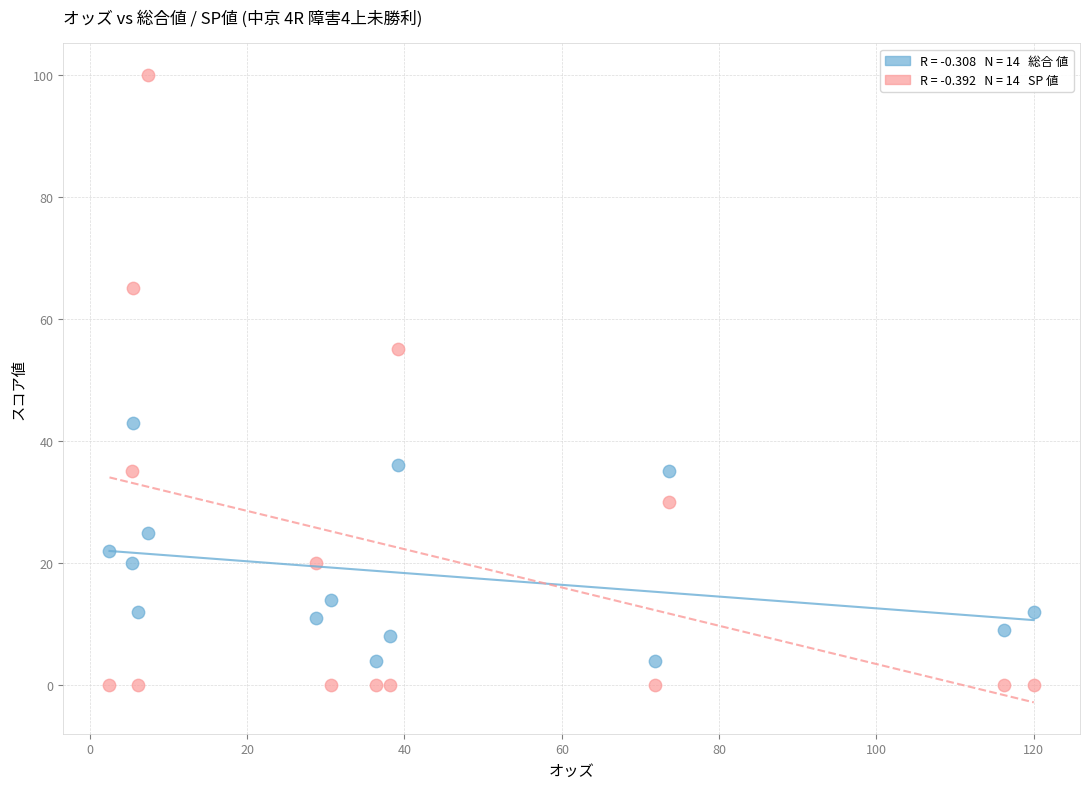

Across all series, what Y value is closest to 50?

55